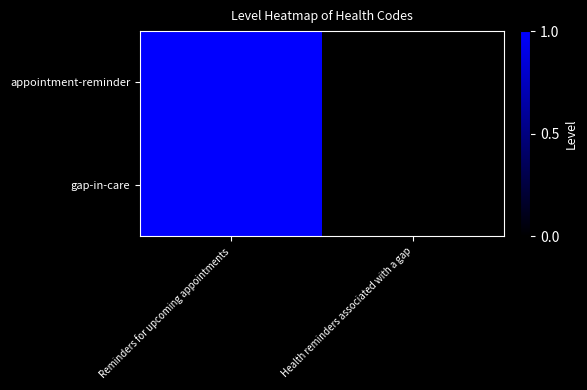

At which category is the sum across all series the highest?

Reminders for upcoming appointments